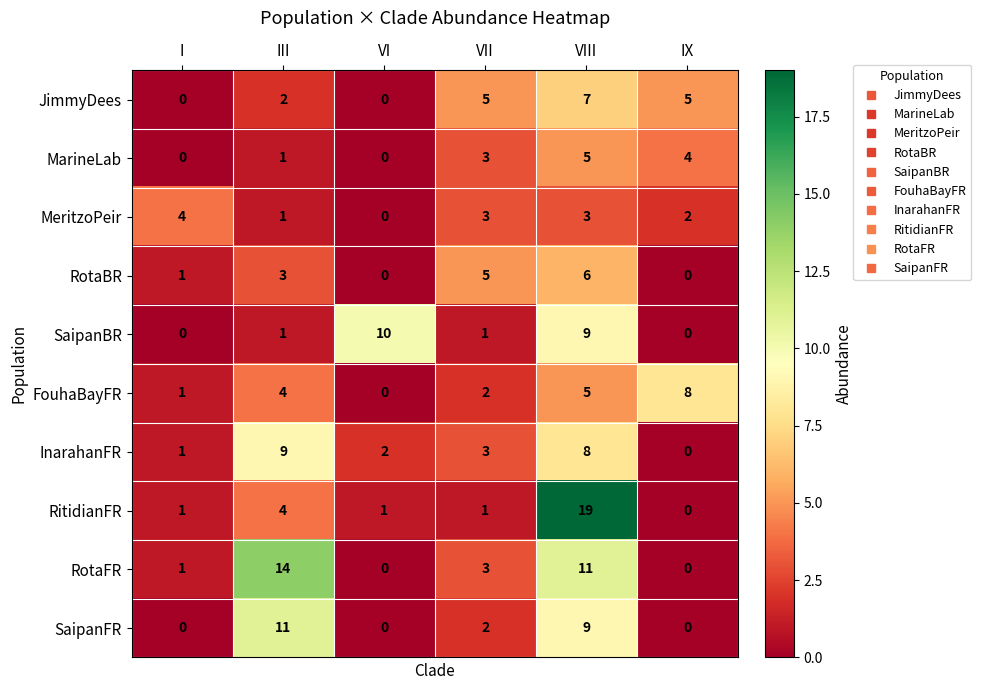

What is the difference between the maximum and minimum values in the InarahanFR series?

9